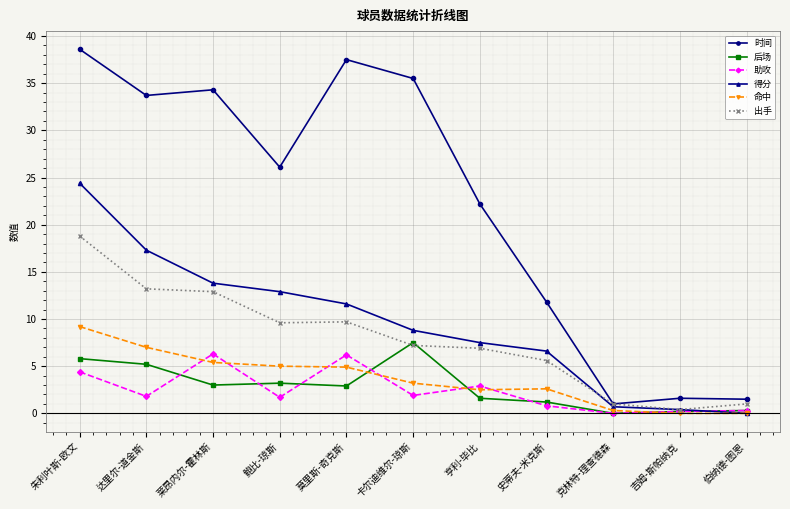

What is the sum of all 助攻 values?

26.5